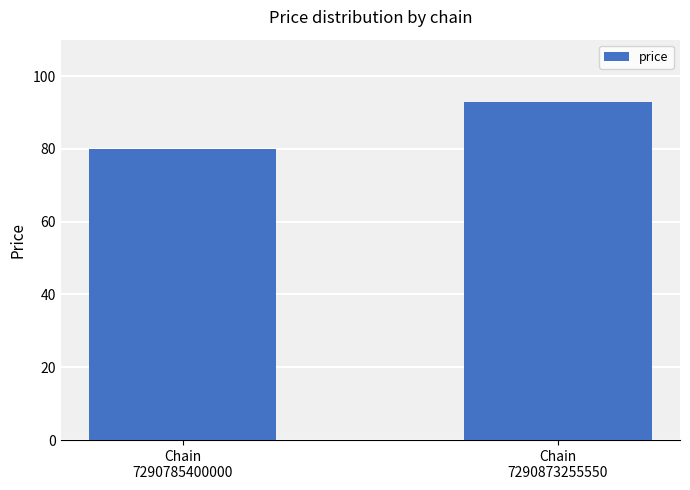

Which category has the highest value across all series?

Chain
7290873255550